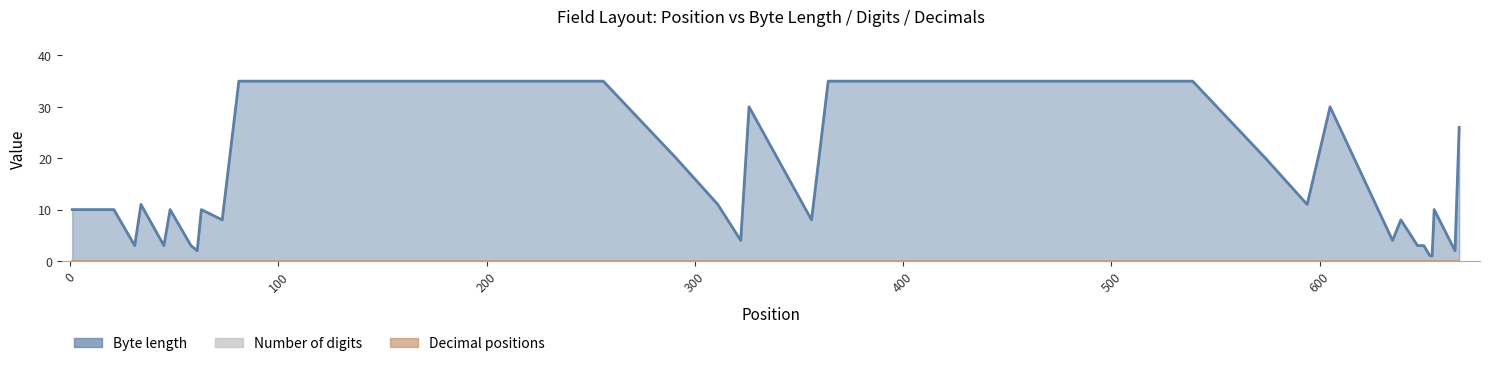

The Decimal positions series shows 0 at 605. True or false?

True